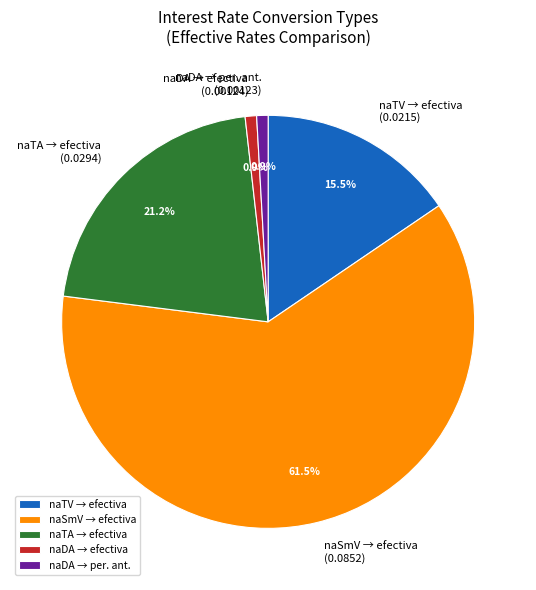

What is the largest slice in the pie chart?

naSmV → efectiva